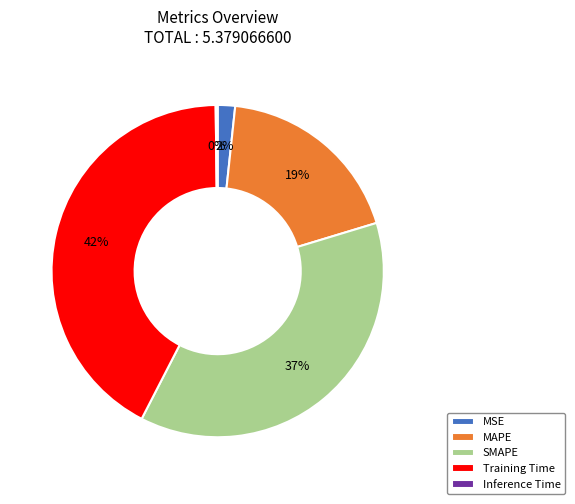

What percentage is the MAPE slice, to the nearest percent?

19%